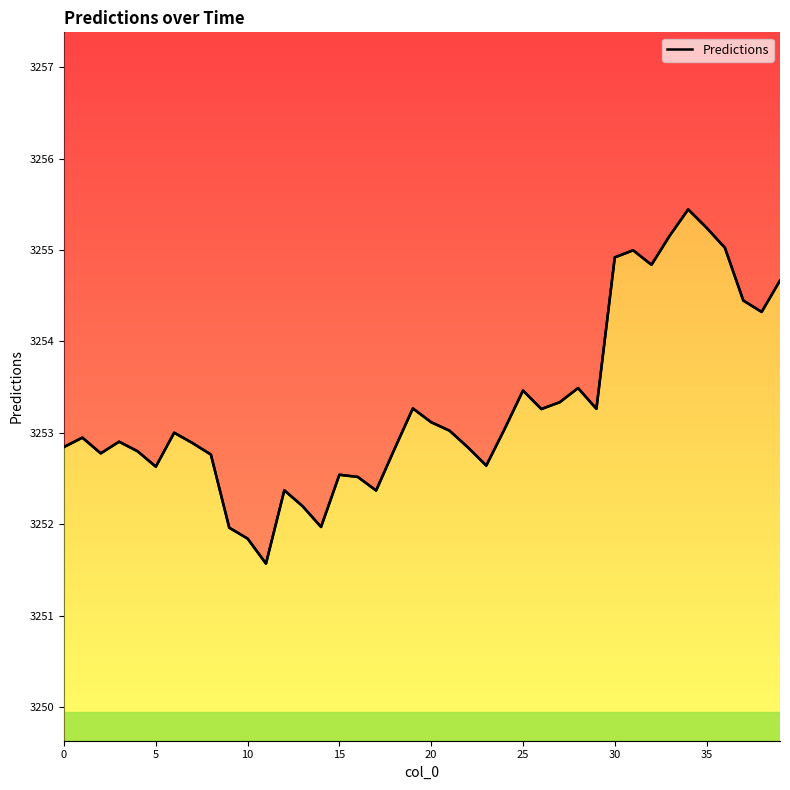

True or false: the data shows 4798.3 at 13.

False